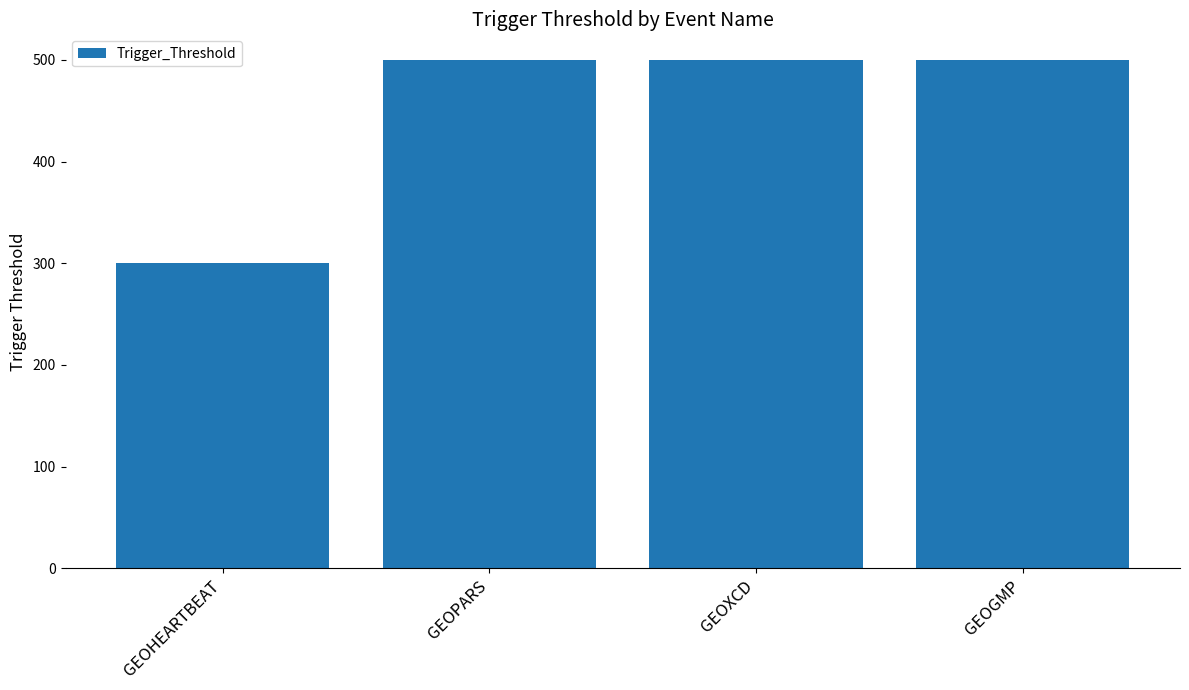

Reading left to right, transcribe all the data shown in this chart.

GEOHEARTBEAT=300	GEOPARS=500	GEOXCD=500	GEOGMP=500